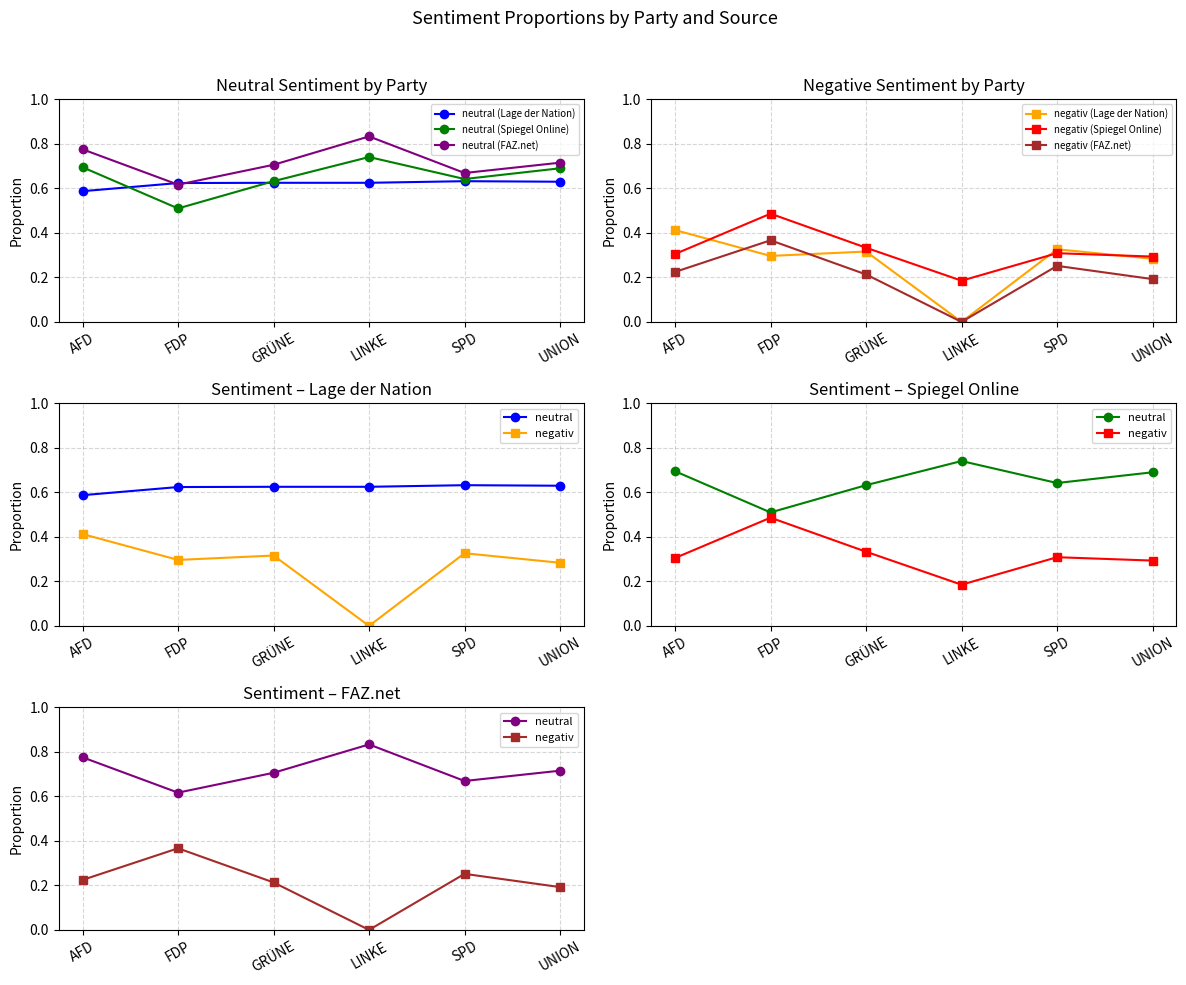

At AFD, list the series in order from largest to smallest.

neutral_faz, neutral_spiegel, neutral_lage, negativ_lage, negativ_spiegel, negativ_faz